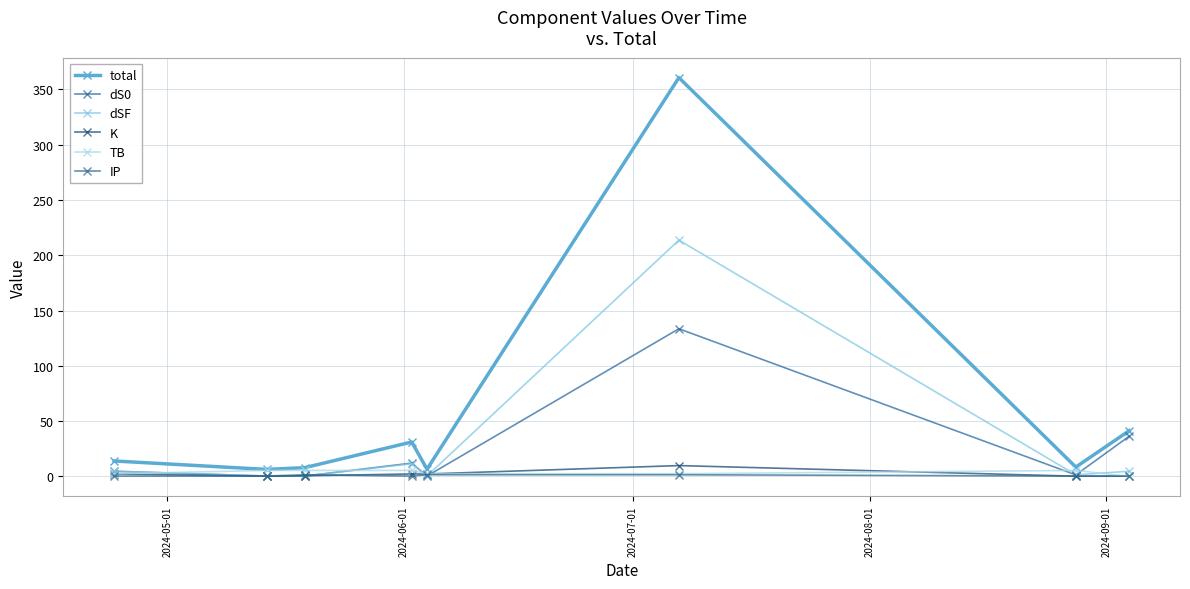

True or false: dSF has more than 1 interior local peaks.

True